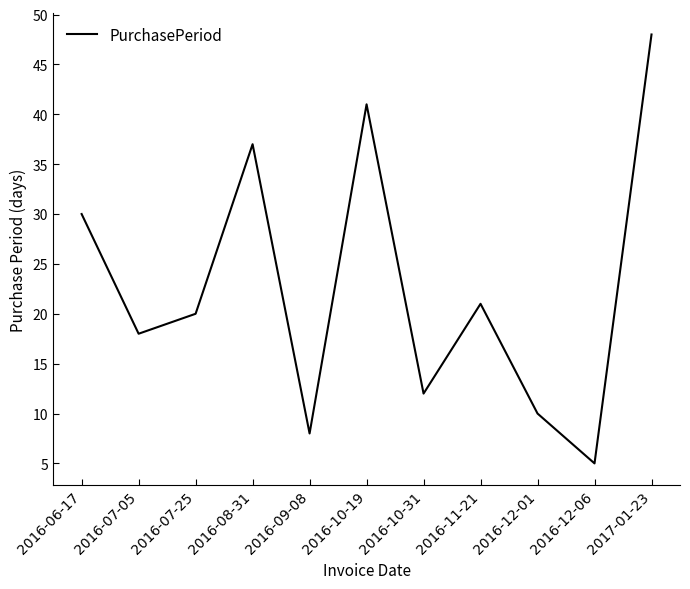

What is the minimum value shown in the chart?

5